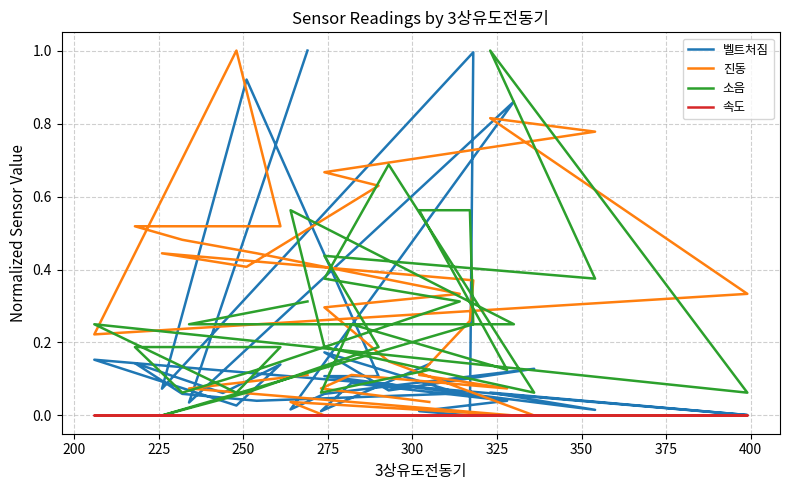

Does the chart have visible grid lines?

Yes